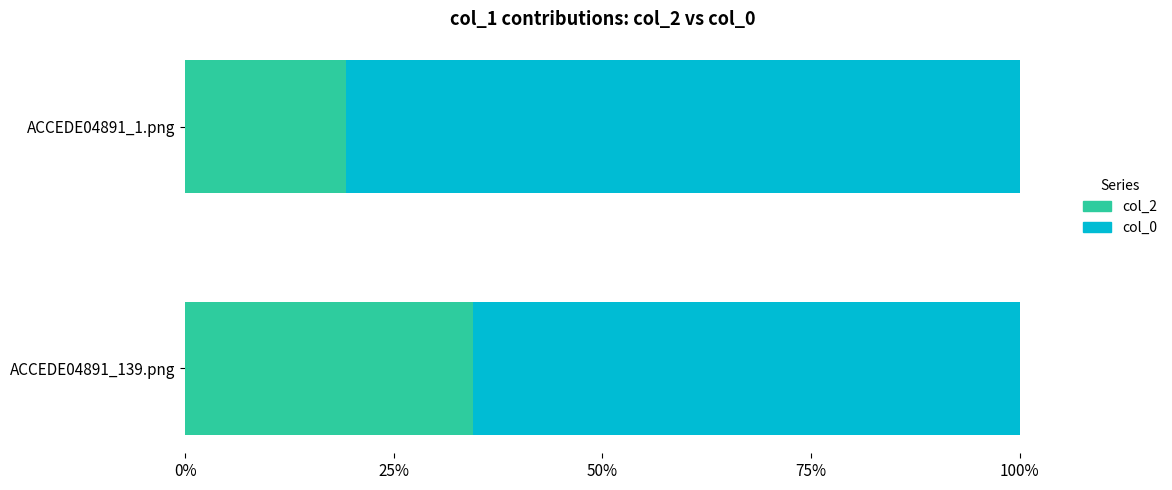

What is the value of the col_0 bar at the 1st from the left?

0.7